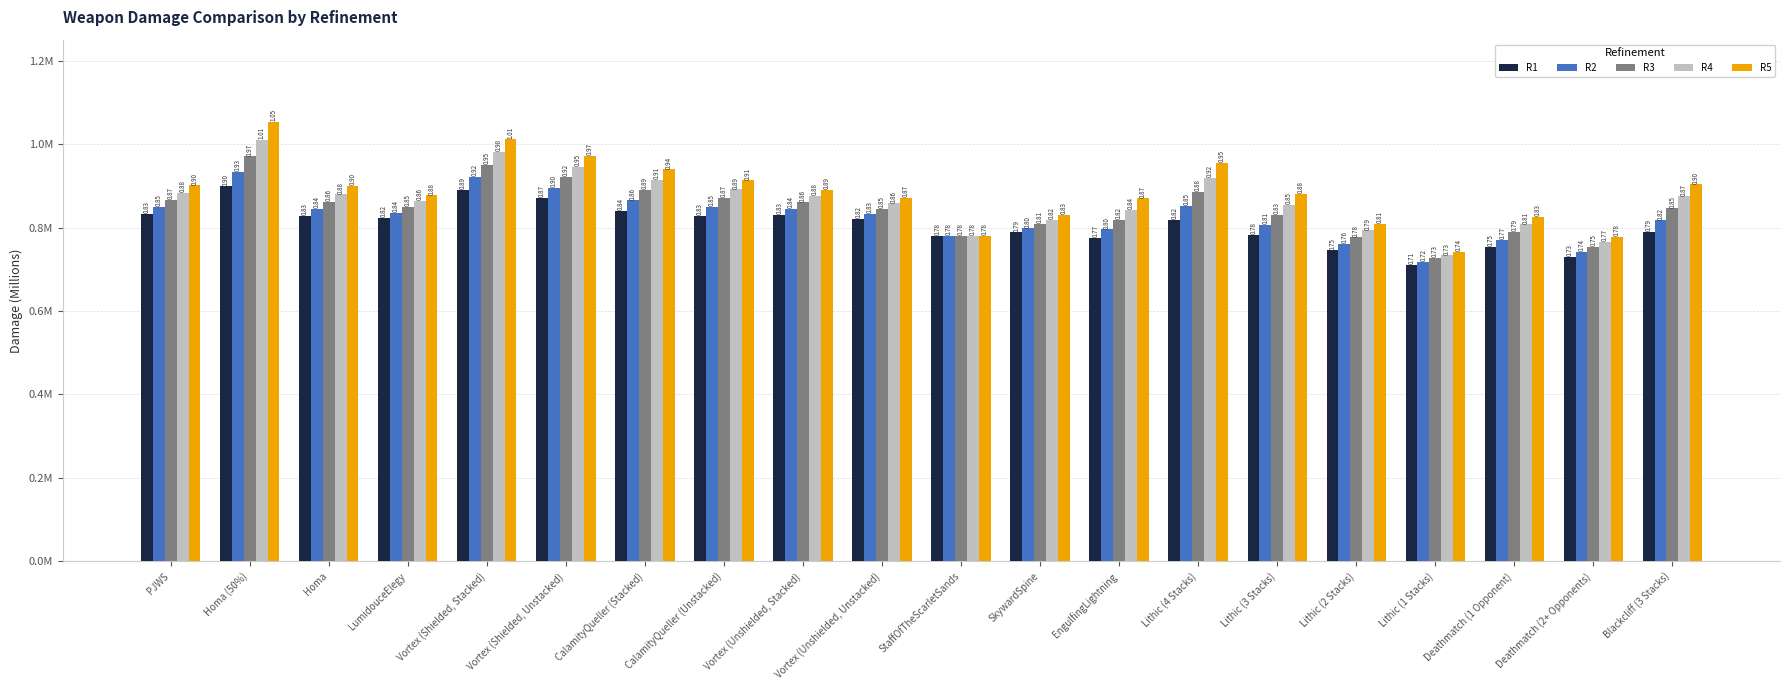

What is the total value across all series at Vortex (Shielded, Unstacked)?

4.6